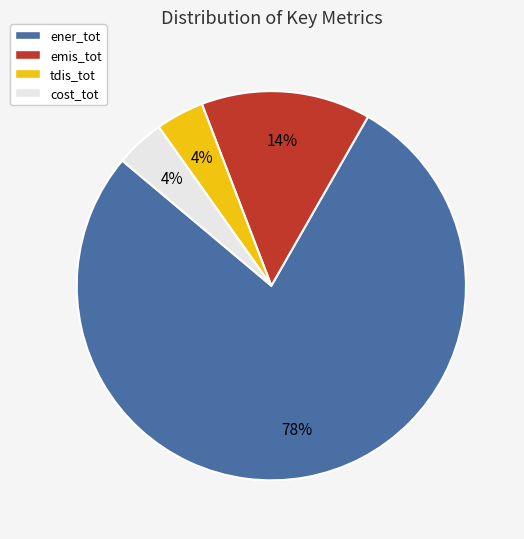

To the nearest percent, what portion does cost_tot represent?

4%